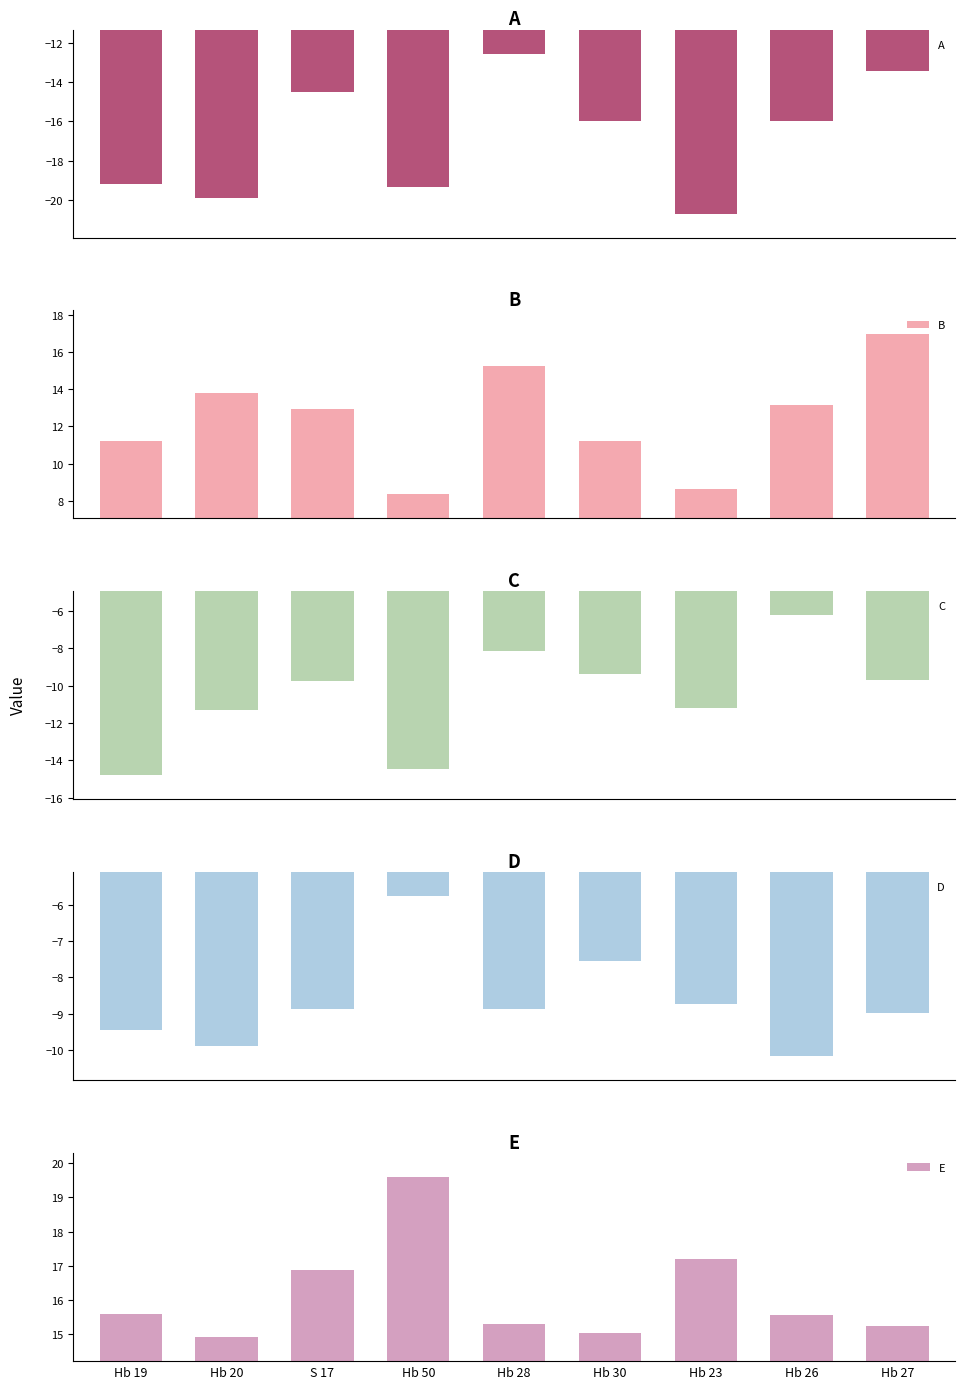

What is the approximate value of B at Hb 19?

11.2